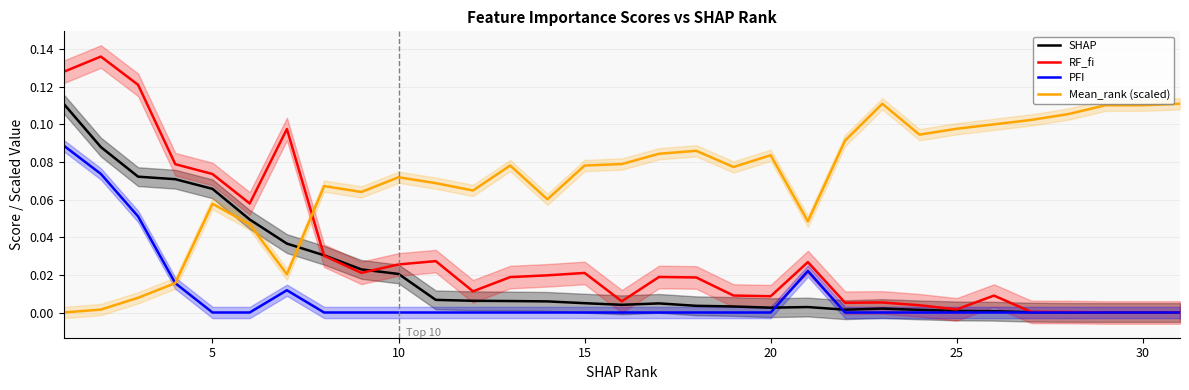

What is the difference between the maximum and minimum values in the Mean_rank (scaled) series?

0.1